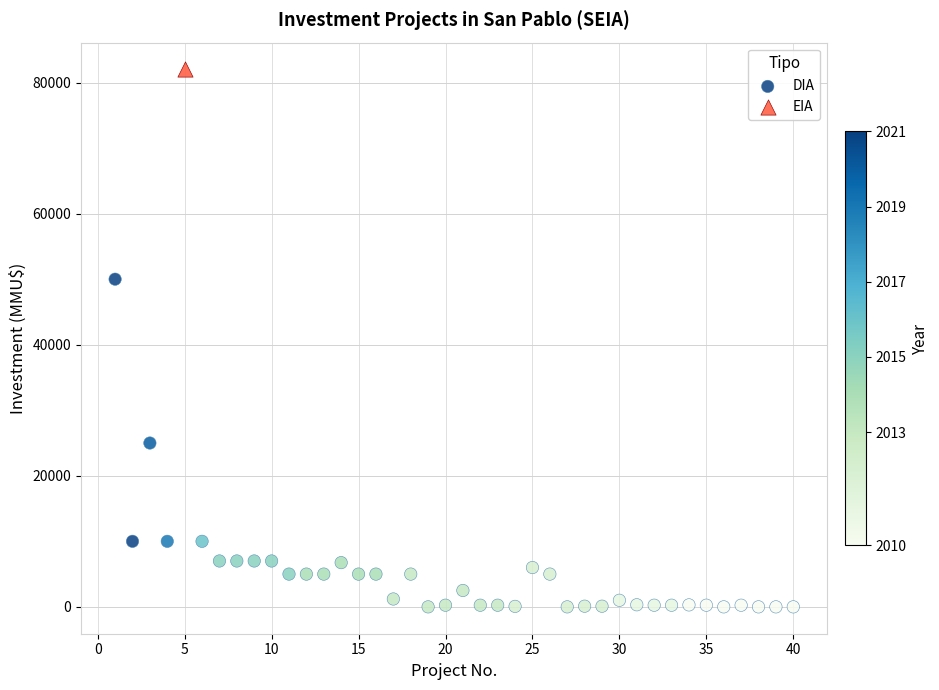

What are all the series names shown in the legend?

DIA, EIA